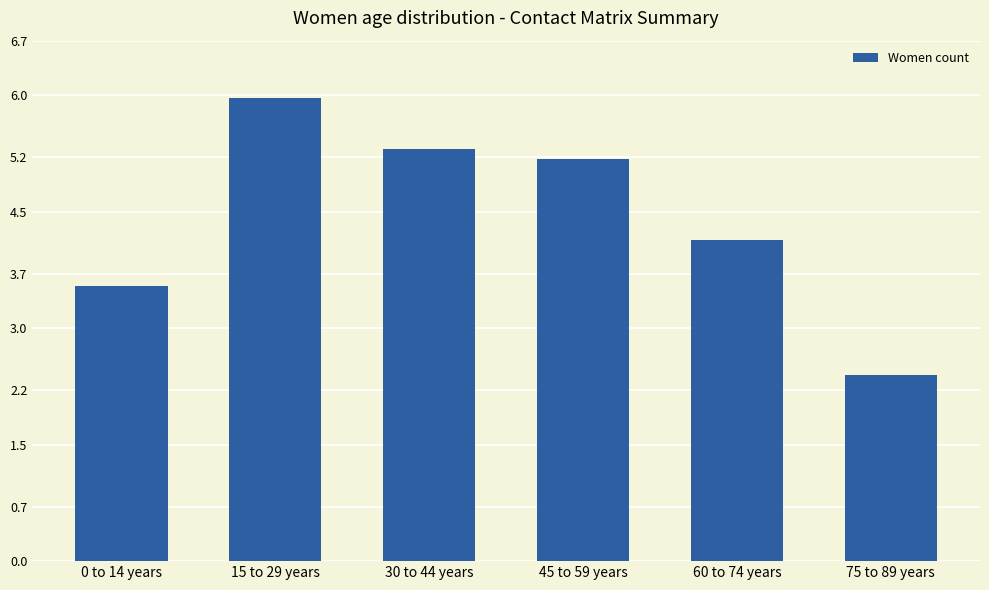

True or false: the data shows 3.5 at 0 to 14 years.

True